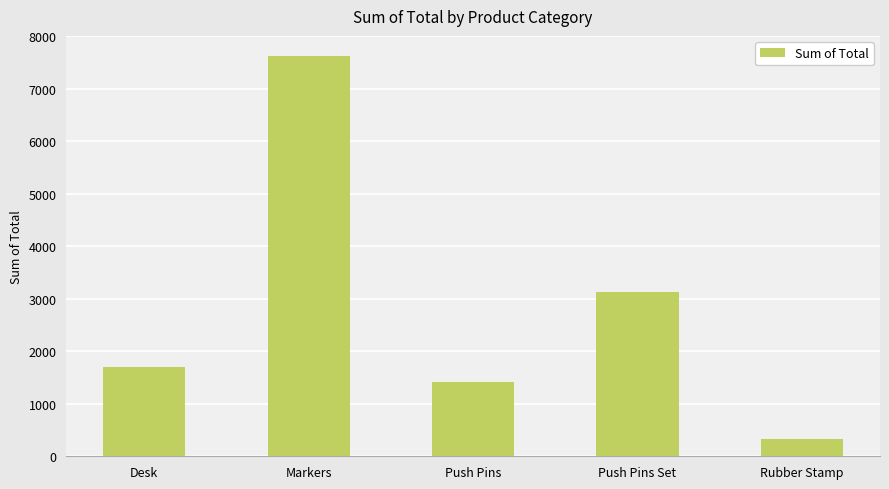

How many data points does each series have?

5